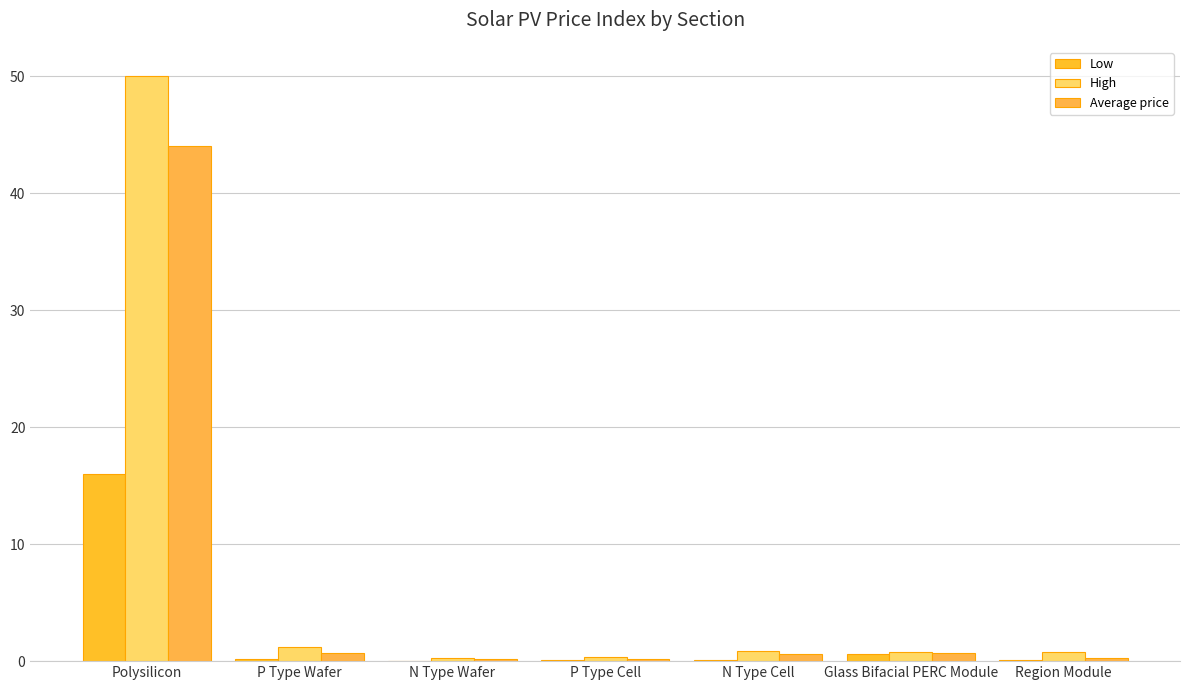

What is the maximum value shown in the chart?

50.0